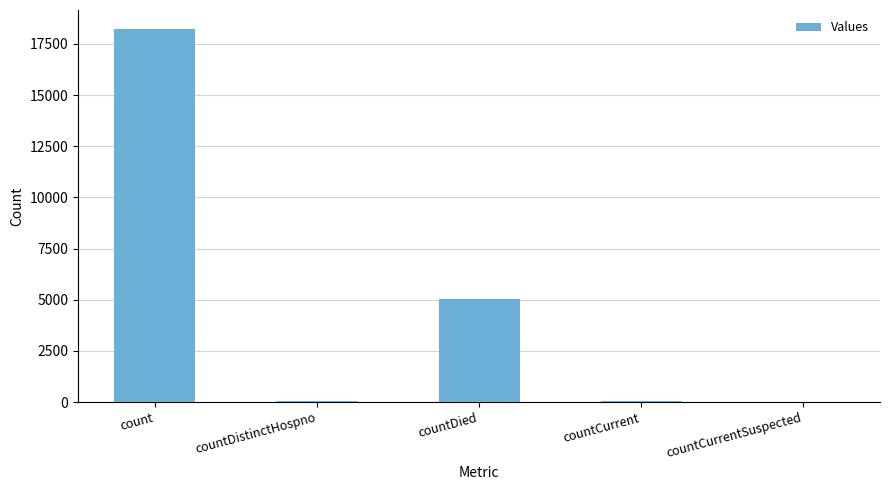

How many categories are shown in the chart?

5